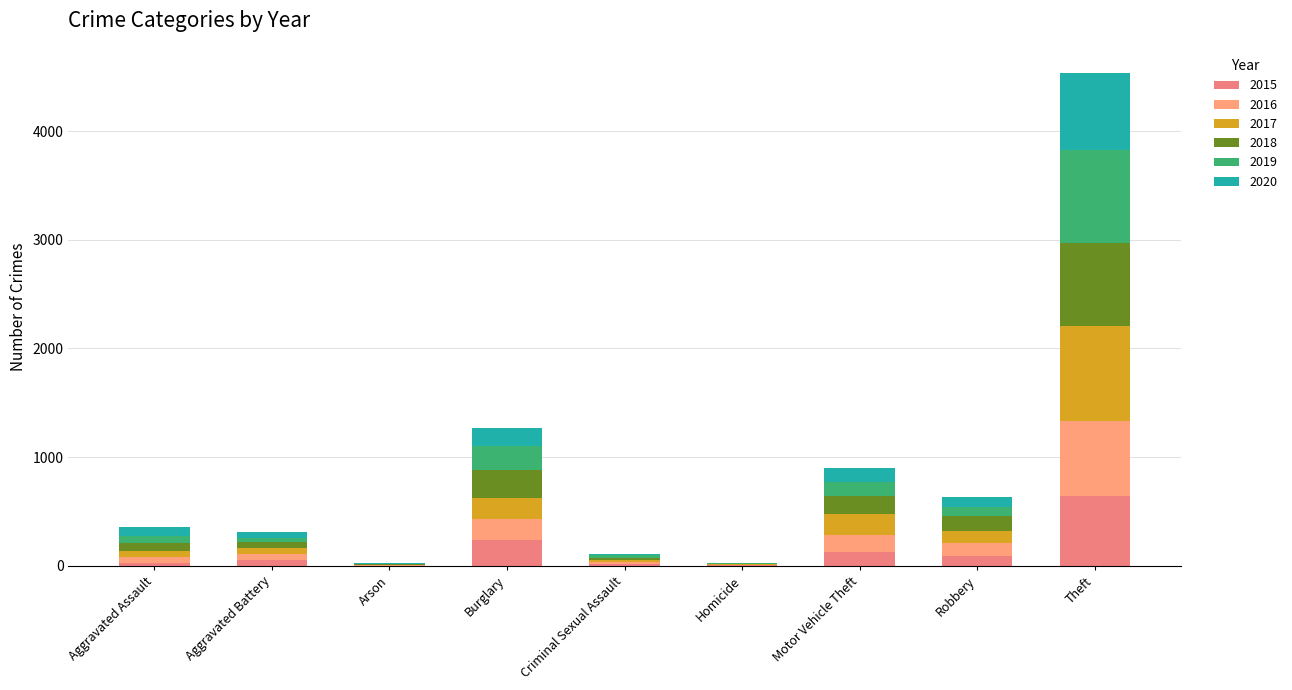

What is the label of the 8th bar from the left?

Robbery